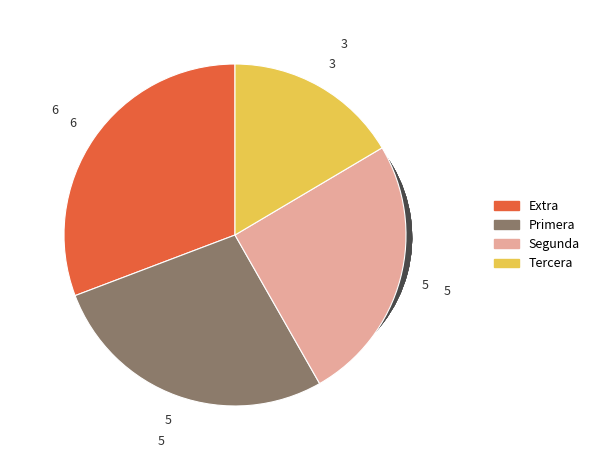

Does any single category account for the majority?

No